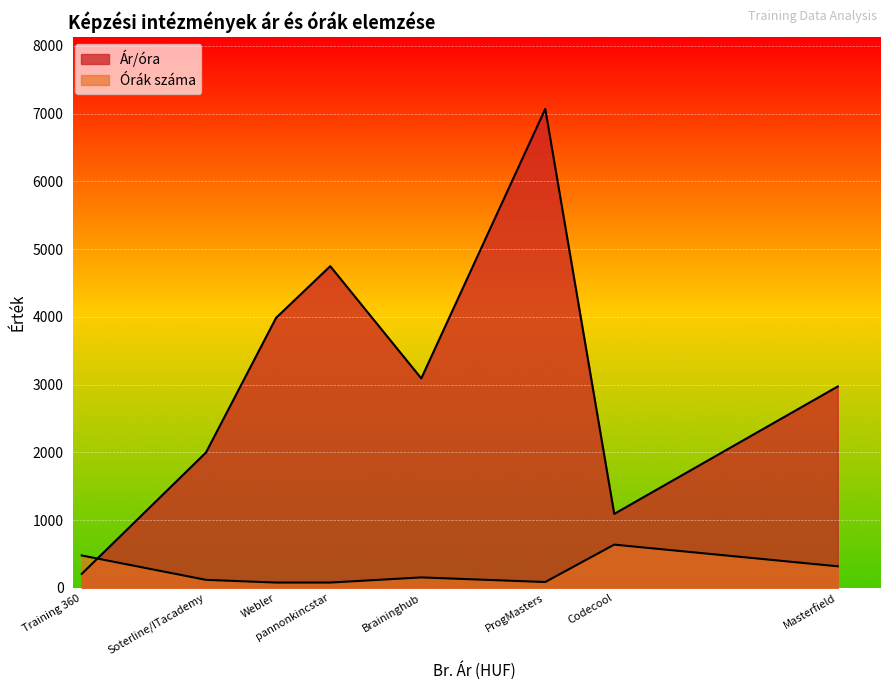

The value of Ár/óra at Braininghub is 3093.6. True or false?

True